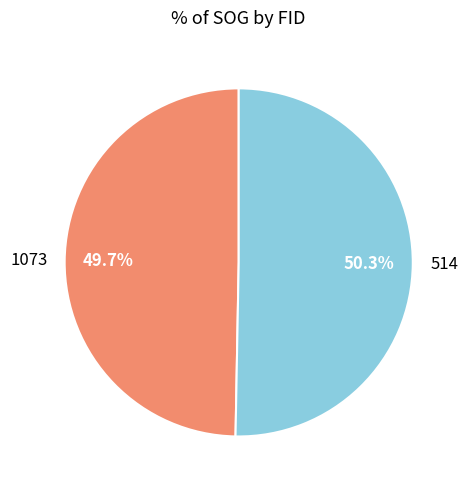

The 1073 slice represents 61% of the pie. True or false?

False